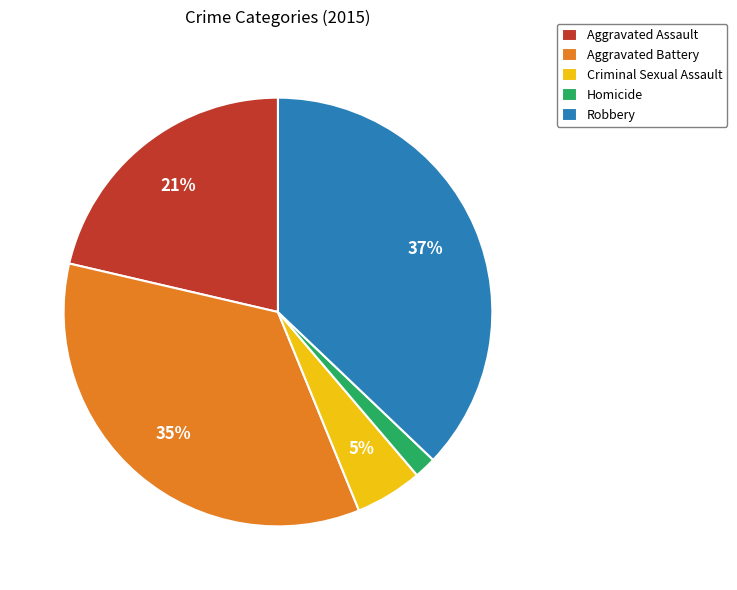

What percentage is the Aggravated Battery slice, to the nearest percent?

35%